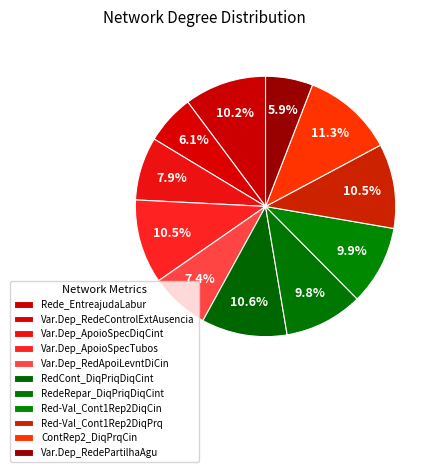

How many slices are in this pie chart?

11